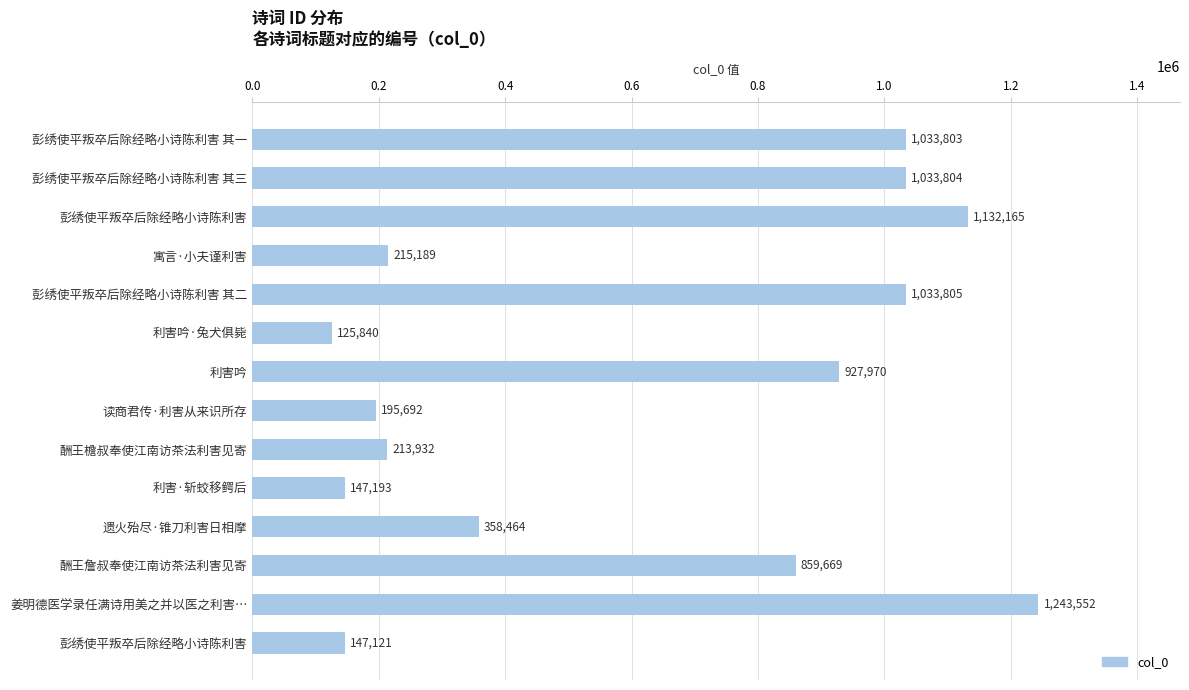

At which category does the chart reach its peak across all series?

姜明德医学录任满诗用美之并以医之利害…